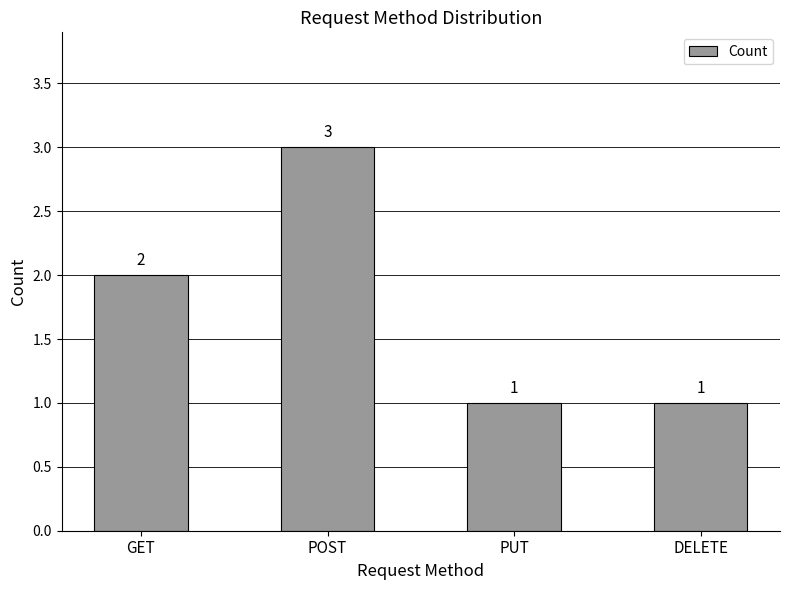

What is the change in value from POST to DELETE?

-2